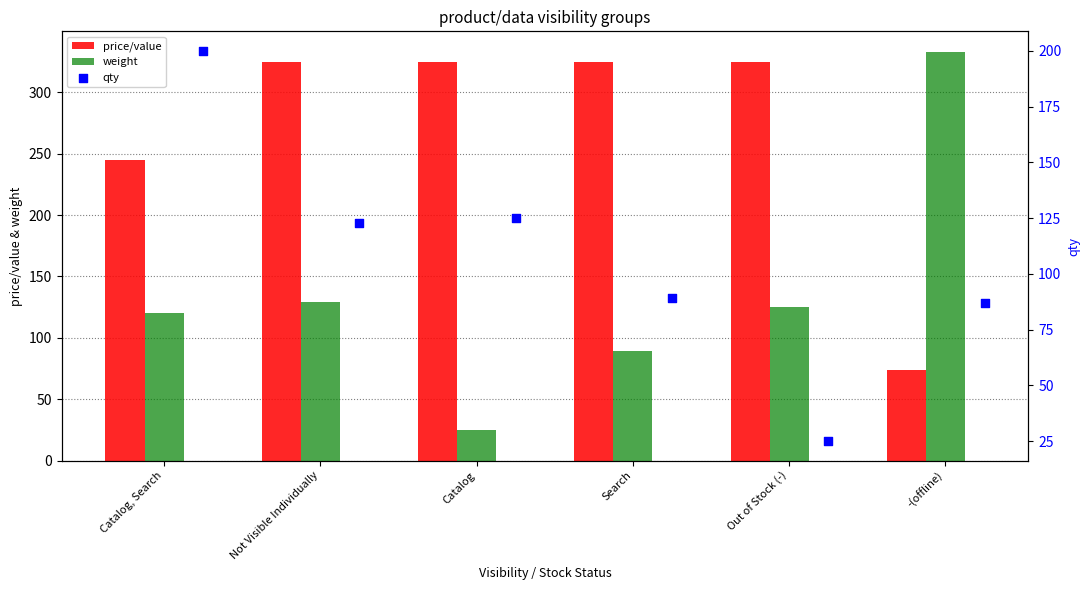

Which series has the largest Y range (max minus min)?

weight